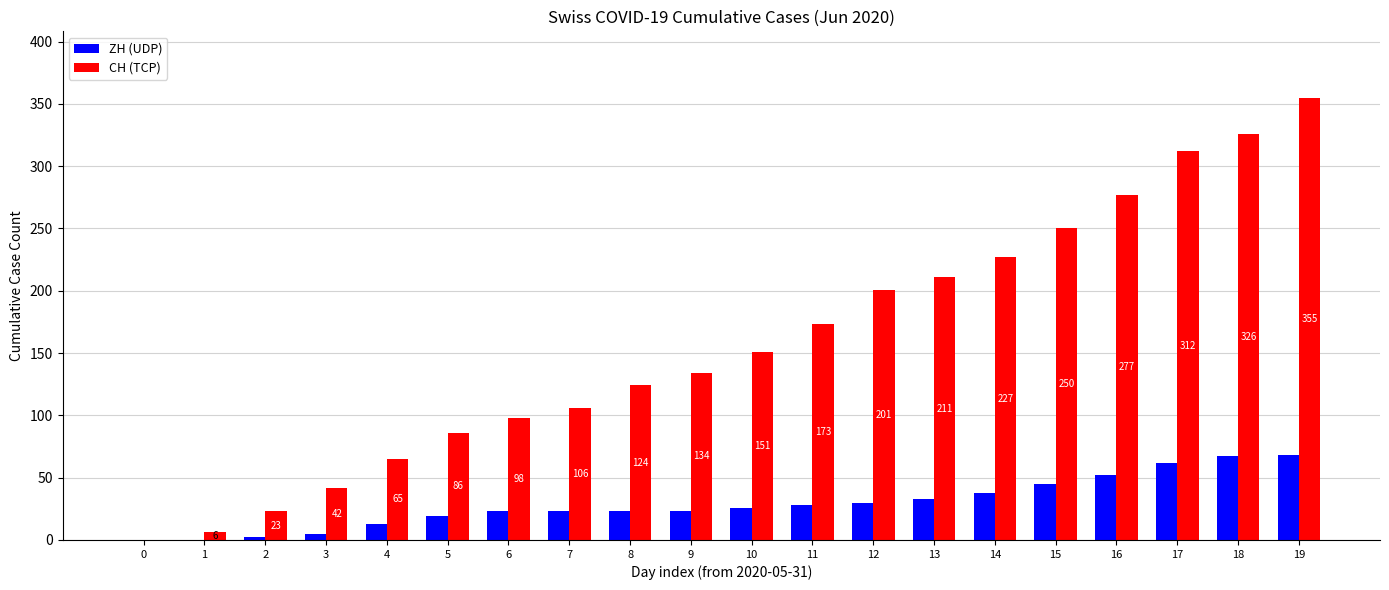

Which category has the highest value in the CH (TCP) series?

19